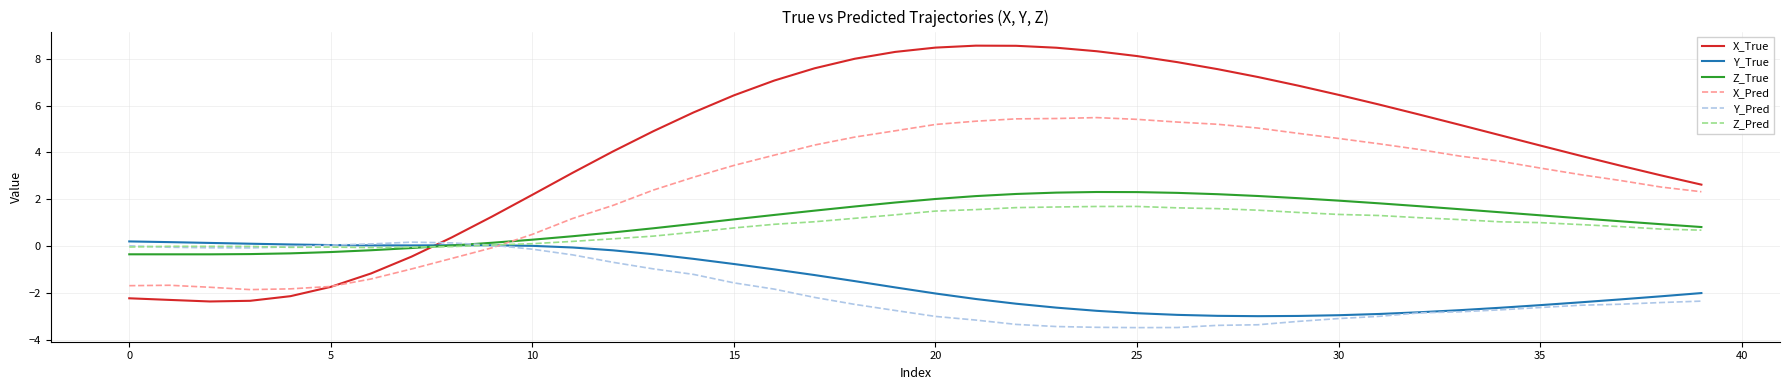

Is this an area chart (filled region under the line)?

No